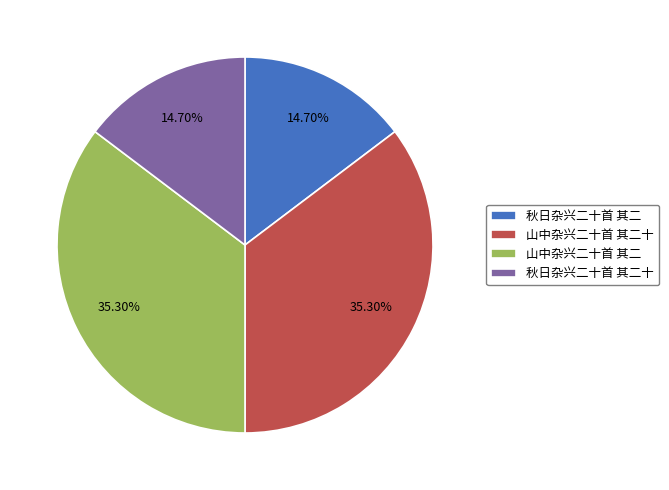

The 山中杂兴二十首 其二 slice represents 41% of the pie. True or false?

False